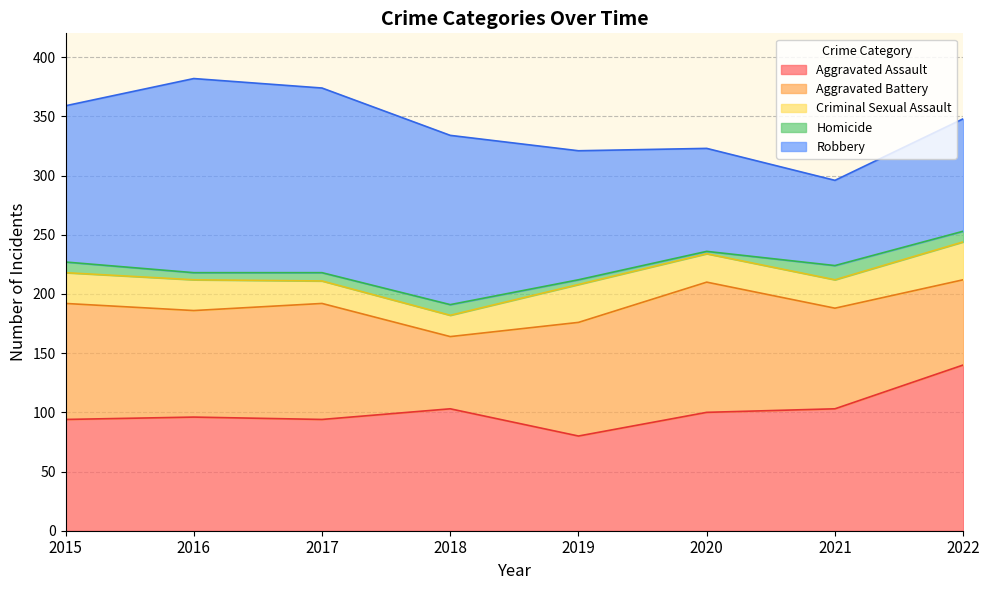

What is the difference between the Criminal Sexual Assault values at 2017 and 2019?

13